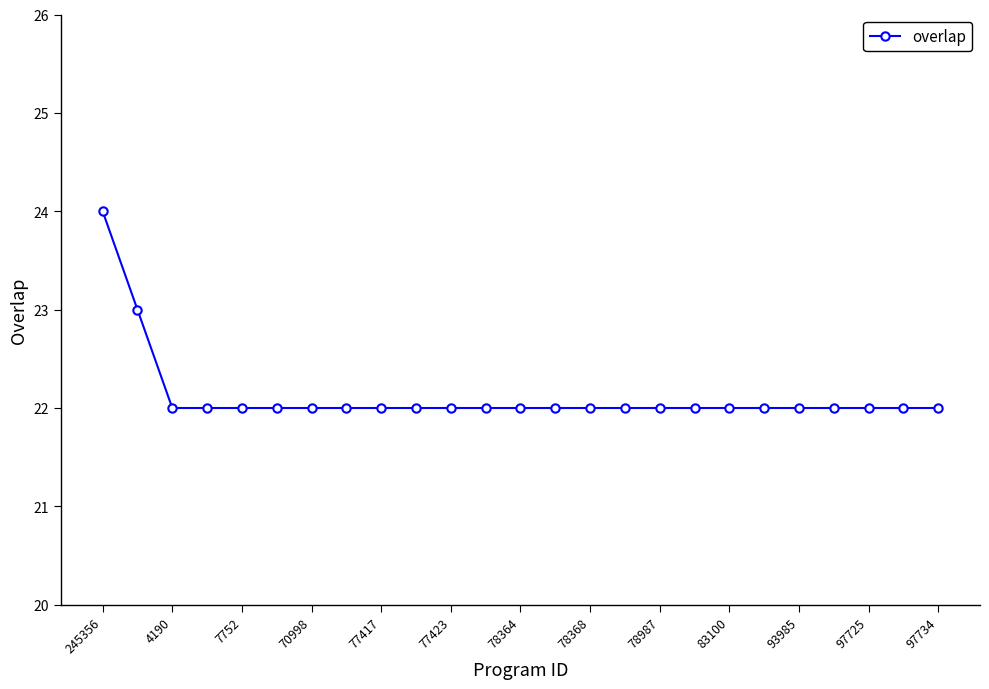

How many lines are shown in the chart?

1